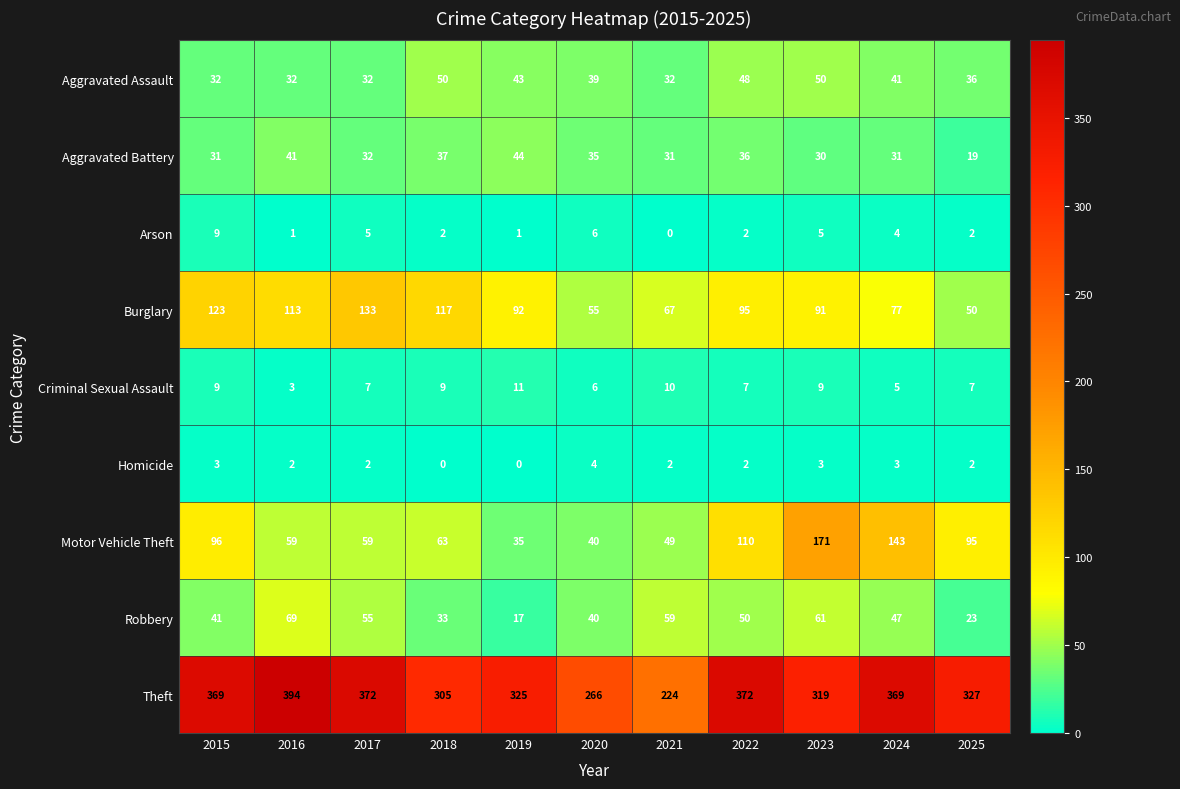

What is the greatest value displayed?

394